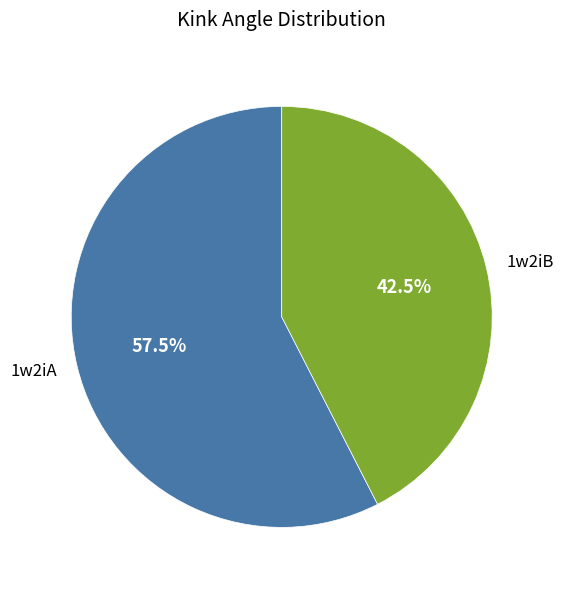

How many slices are in this pie chart?

2